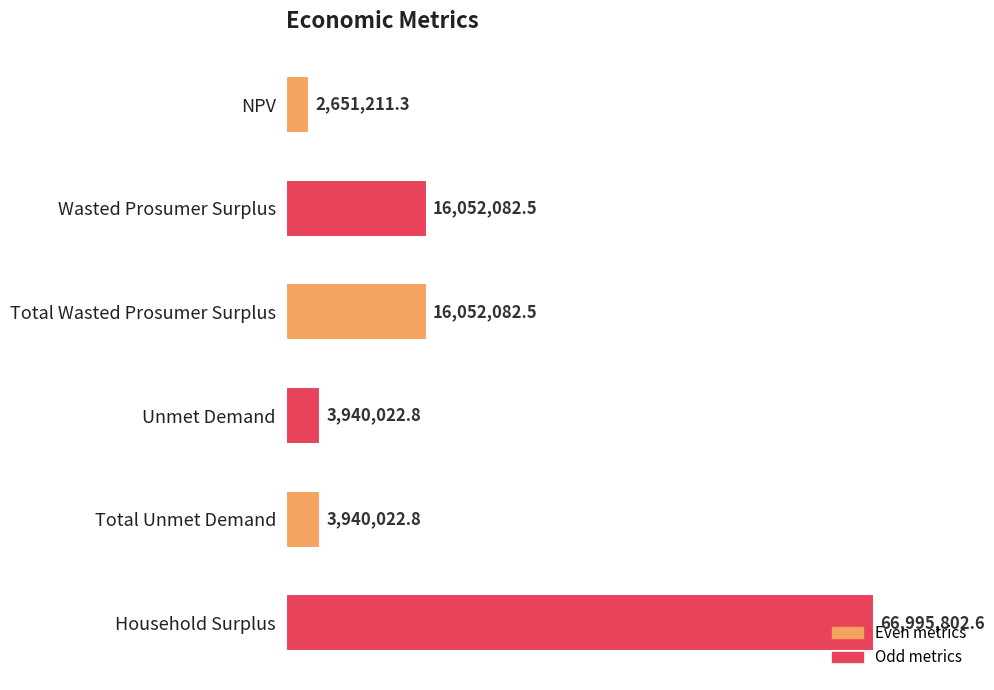

List the labels in order of value, smallest first.

NPV, Unmet Demand, Total Unmet Demand, Wasted Prosumer Surplus, Total Wasted Prosumer Surplus, Household Surplus